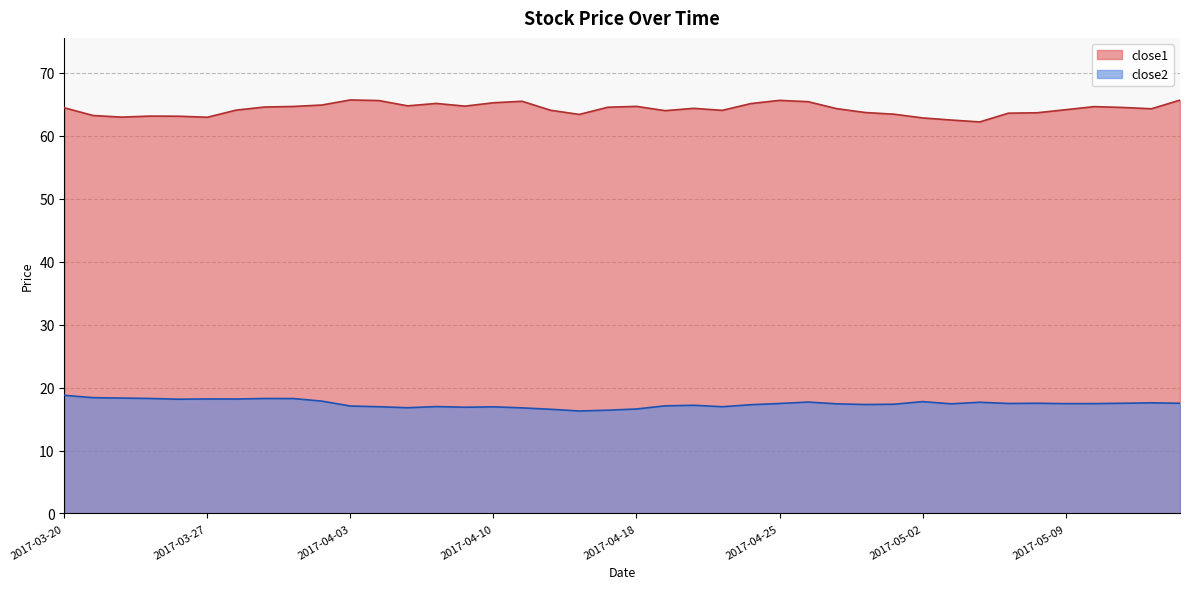

What is the spread (max minus min) of values at 2017-04-03?

48.6